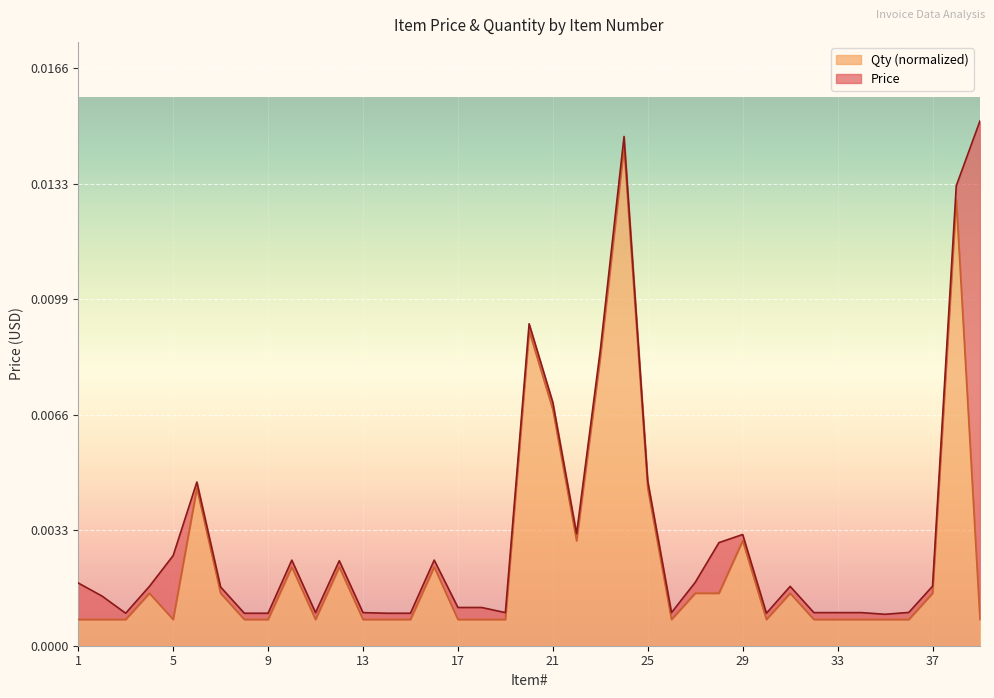

How many categories are shown in the chart?

39